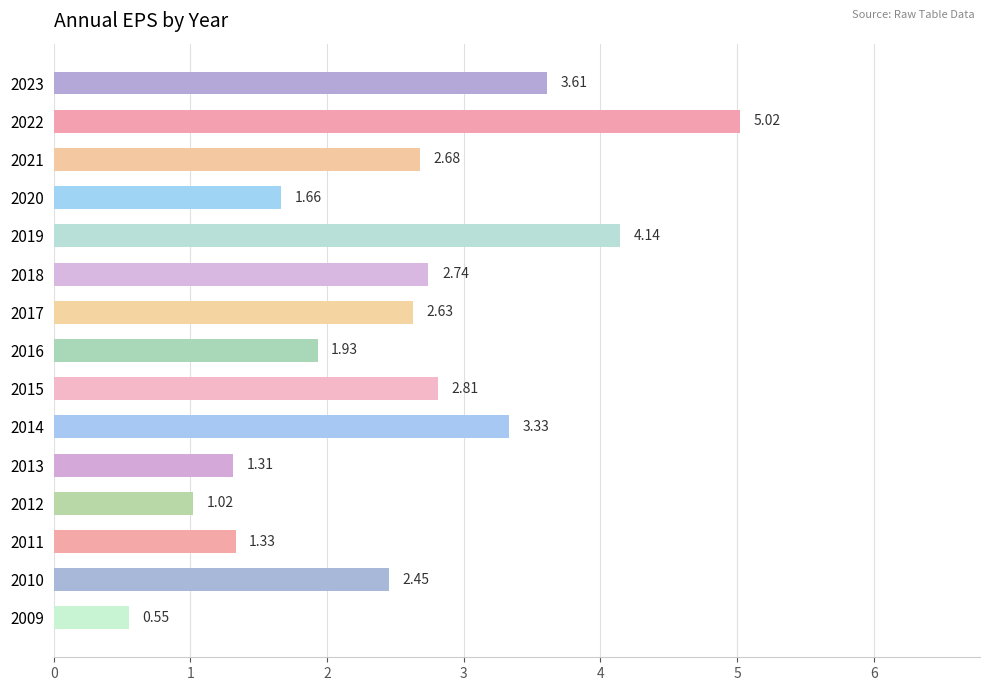

Are the bars horizontal?

Yes